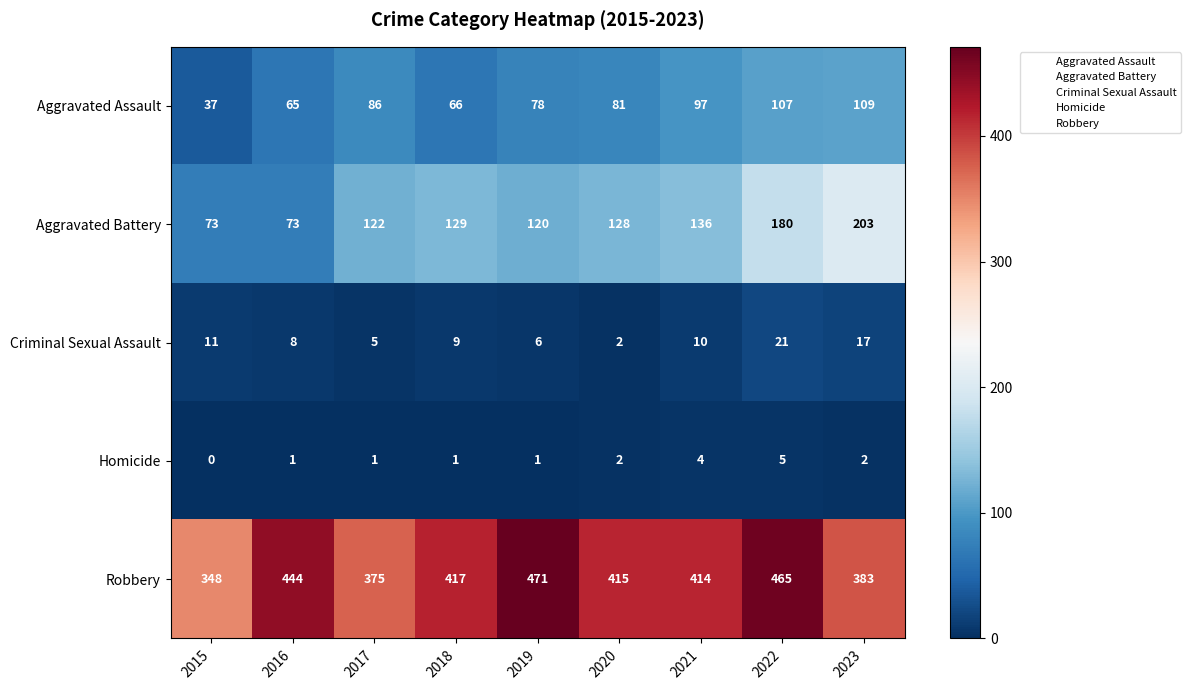

The value of Robbery at 2021 is 109. True or false?

False